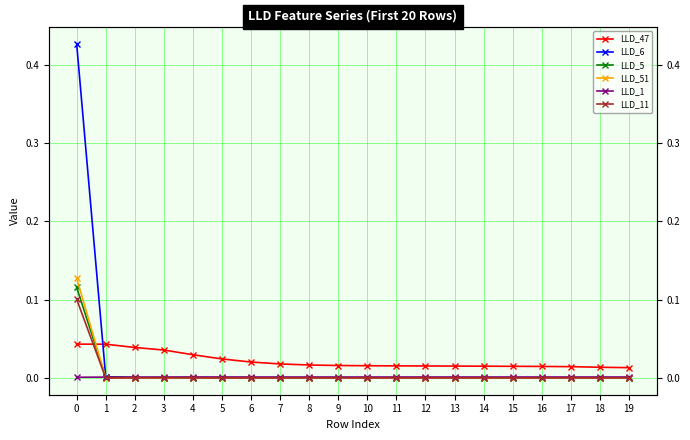

The LLD_1 series shows 0.0 at 11. True or false?

True